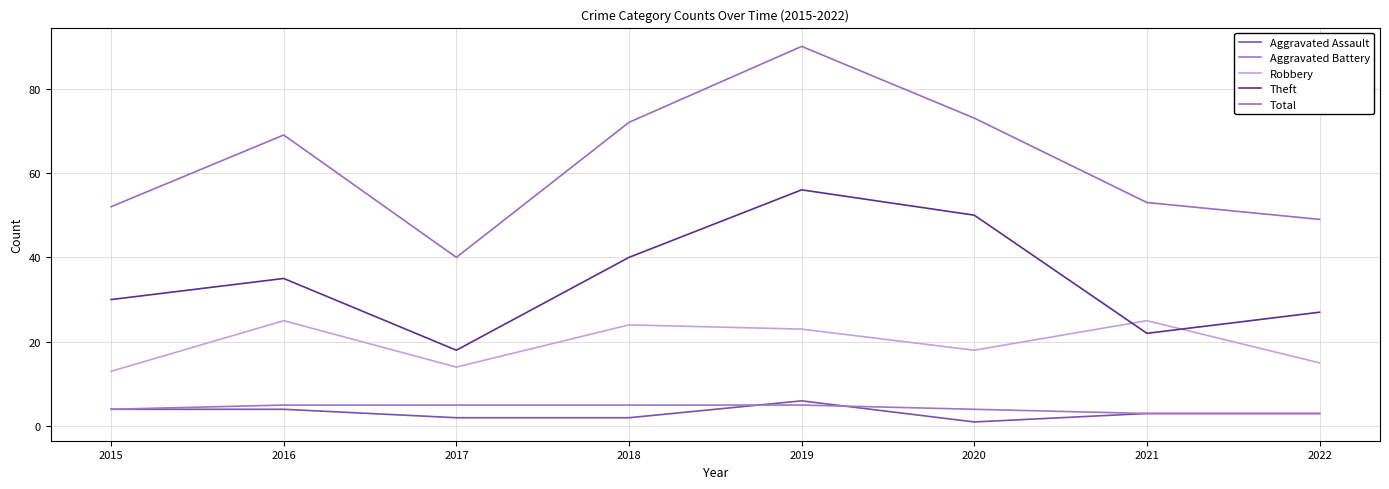

What is the sum of all Aggravated Battery values?

34